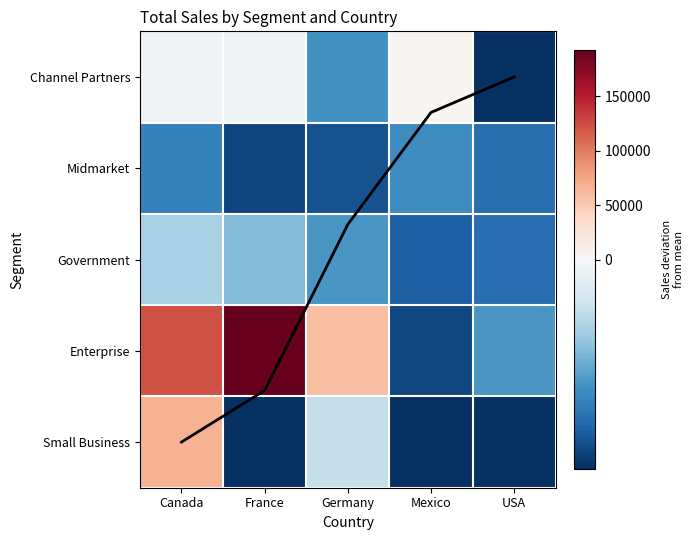

How many values in Small Business are below zero?

4